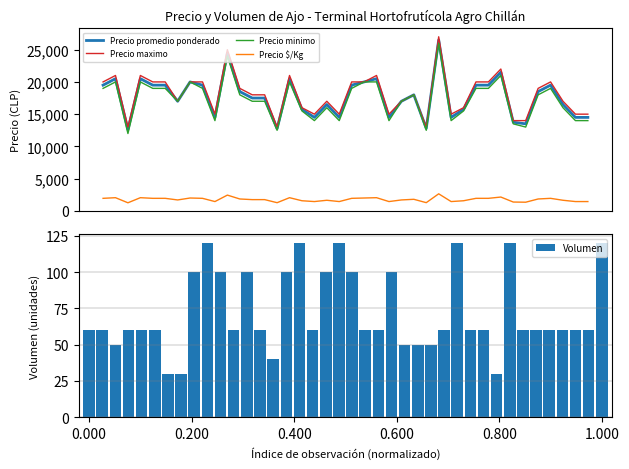

Are the bars grouped side by side (vs. stacked)?

Yes